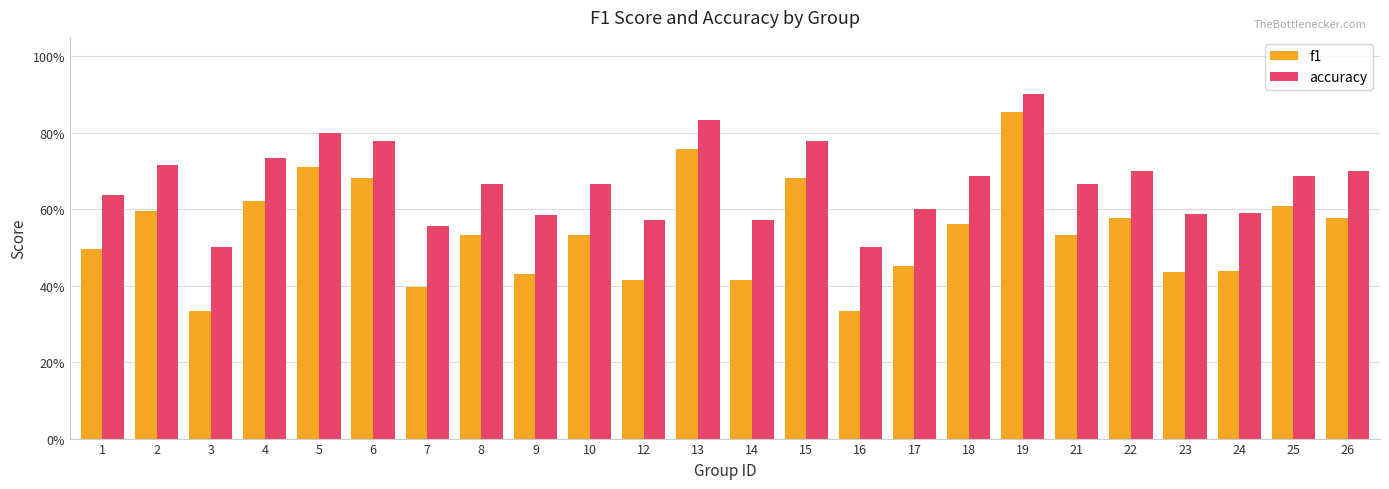

What are all the series names shown in the legend?

f1, accuracy